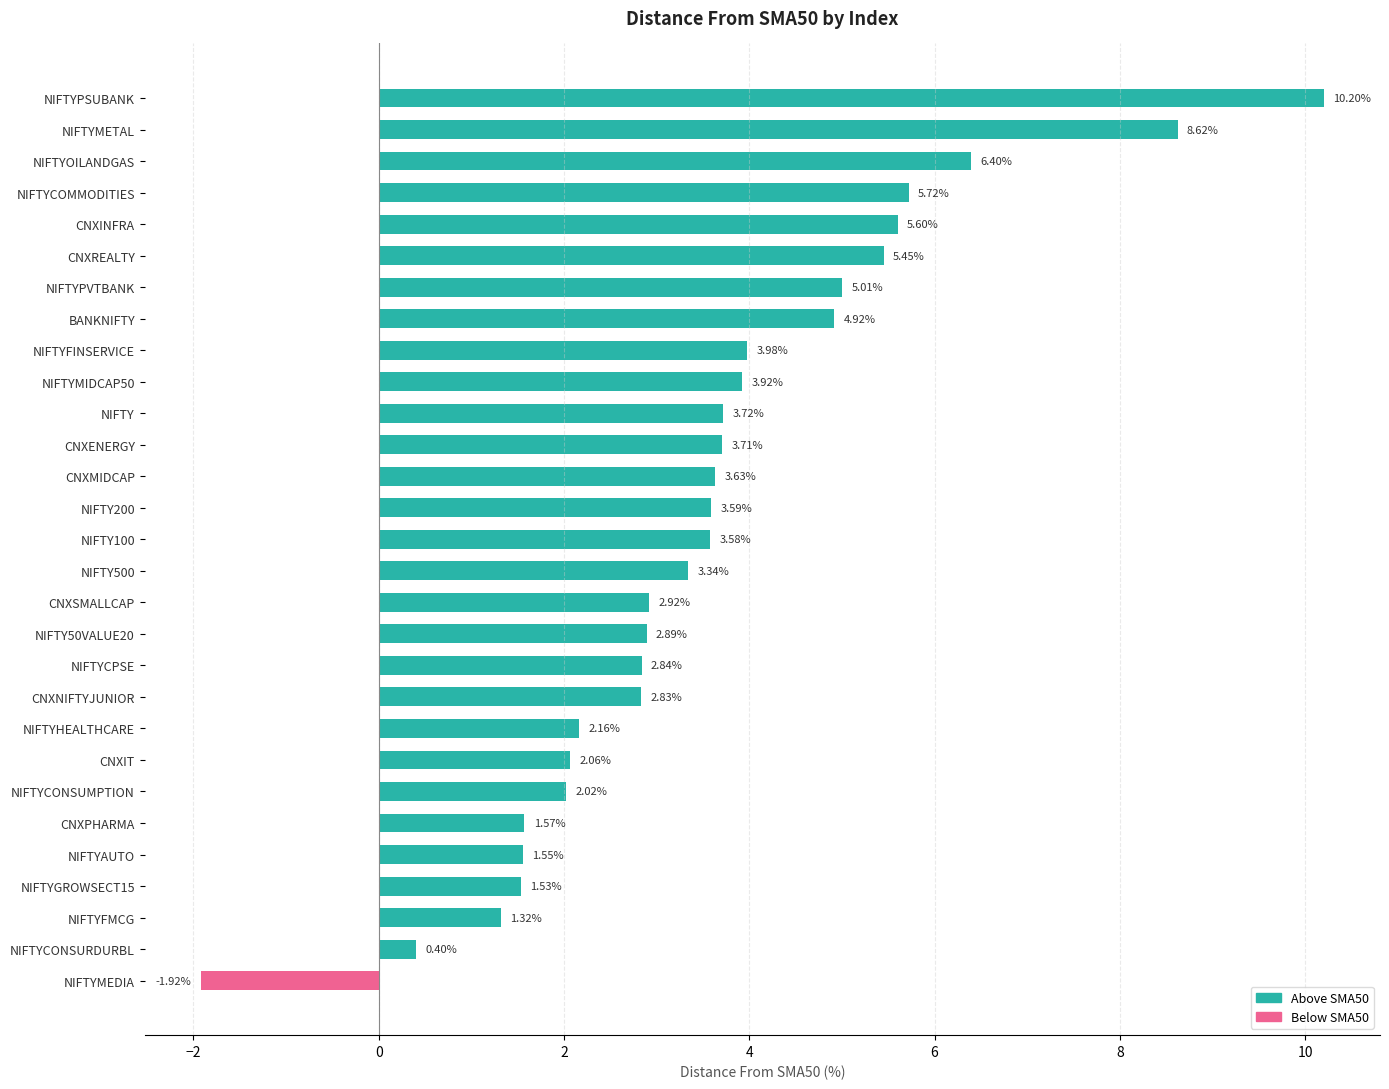

Reading left to right, what are all the values shown in this chart?

Positive (Above SMA50): 10.2	8.6	6.4	5.7	5.6	5.4	5.0	4.9	4.0	3.9	3.7	3.7	3.6	3.6	3.6	3.3	2.9	2.9	2.8	2.8	2.2	2.1	2.0	1.6	1.6	1.5	1.3	0.4	0.0
Negative (Below SMA50): 0.0	0.0	0.0	0.0	0.0	0.0	0.0	0.0	0.0	0.0	0.0	0.0	0.0	0.0	0.0	0.0	0.0	0.0	0.0	0.0	0.0	0.0	0.0	0.0	0.0	0.0	0.0	0.0	-1.9